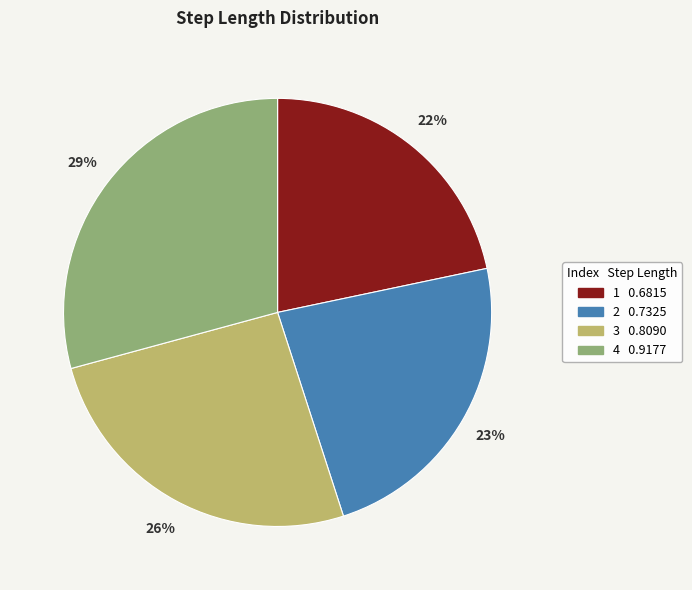

How many segments does this pie chart have?

4